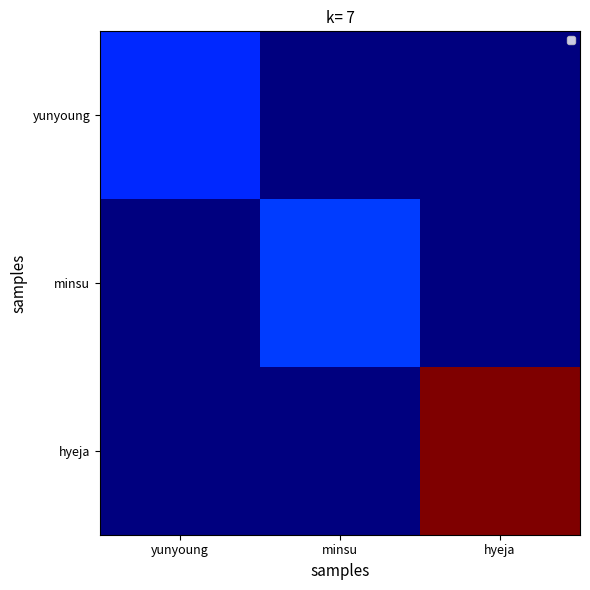

What is the difference between the highest and lowest values at hyeja?

6018519876